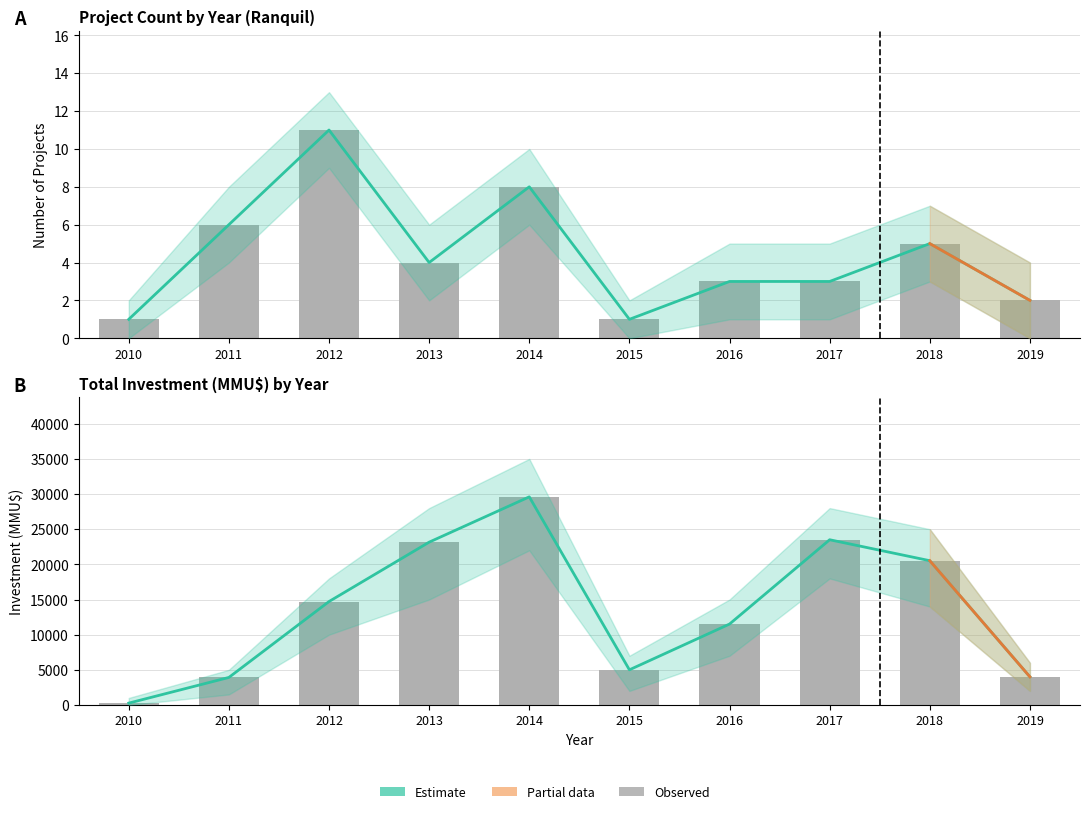

Which has a higher value, 2012 or 2018?

2012